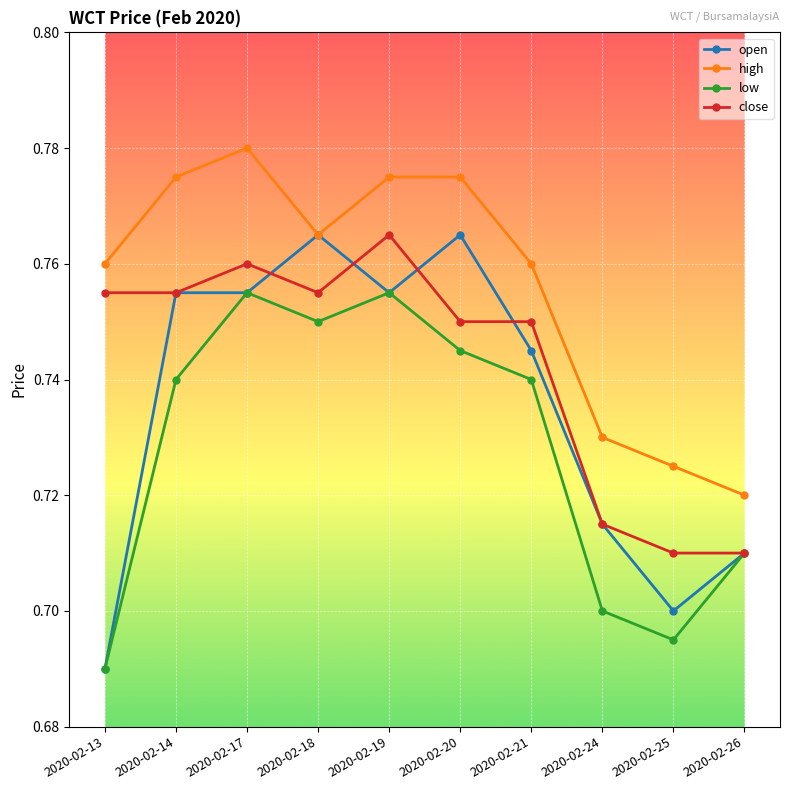

What is the total value across all series at 2020-02-14?

3.0